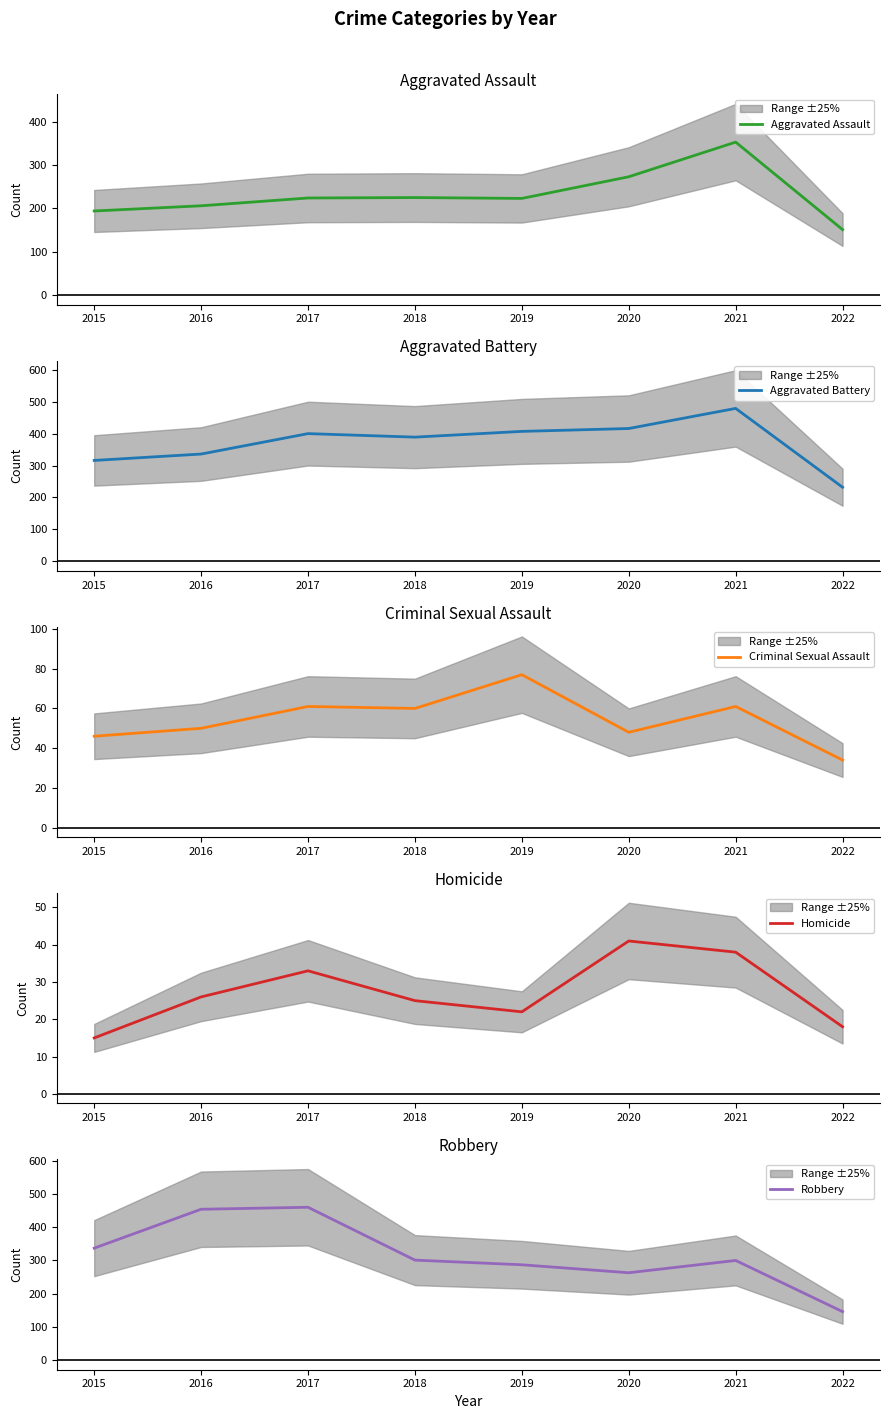

The value of Robbery at 2017 is 460. True or false?

True